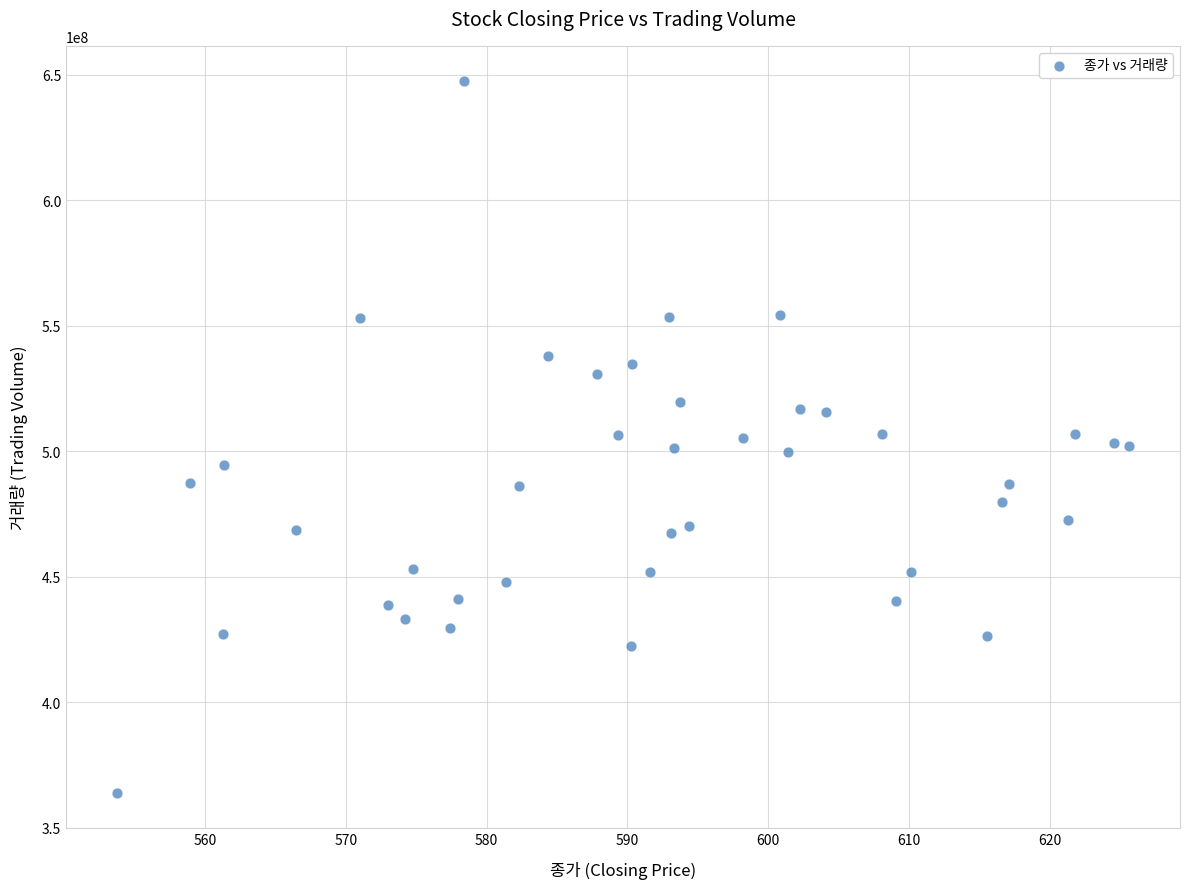

What is the range of Y values (max minus min)?

283387775